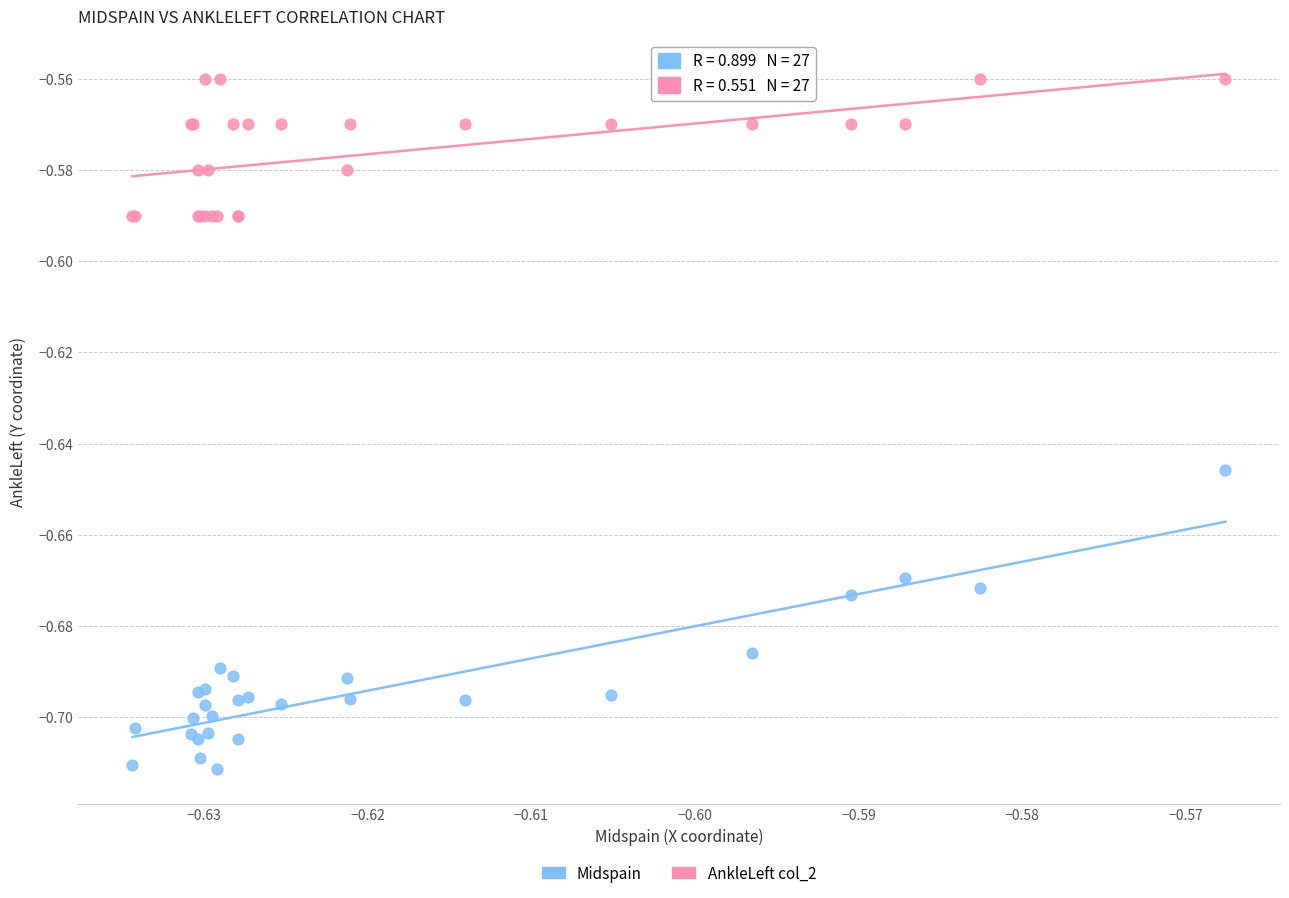

Which series contains the lowest Y value?

Midspain